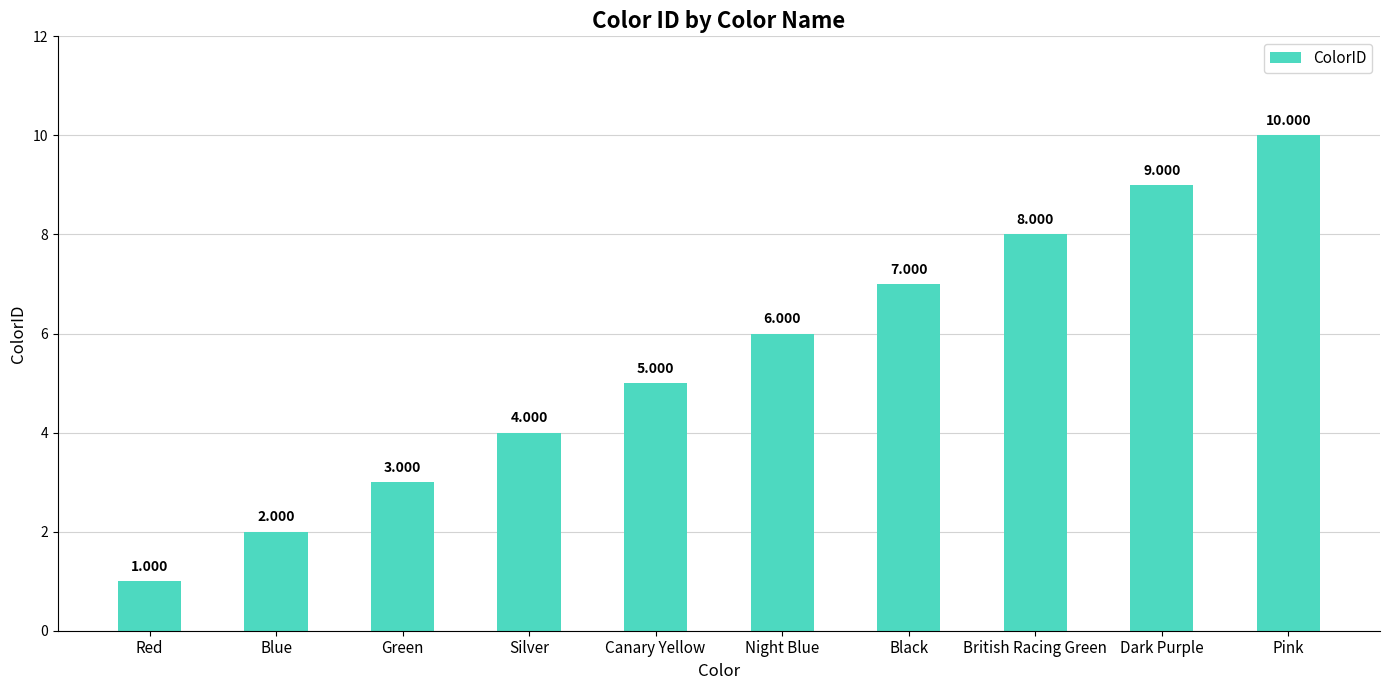

What is the label of the 9th bar from the left?

Dark Purple